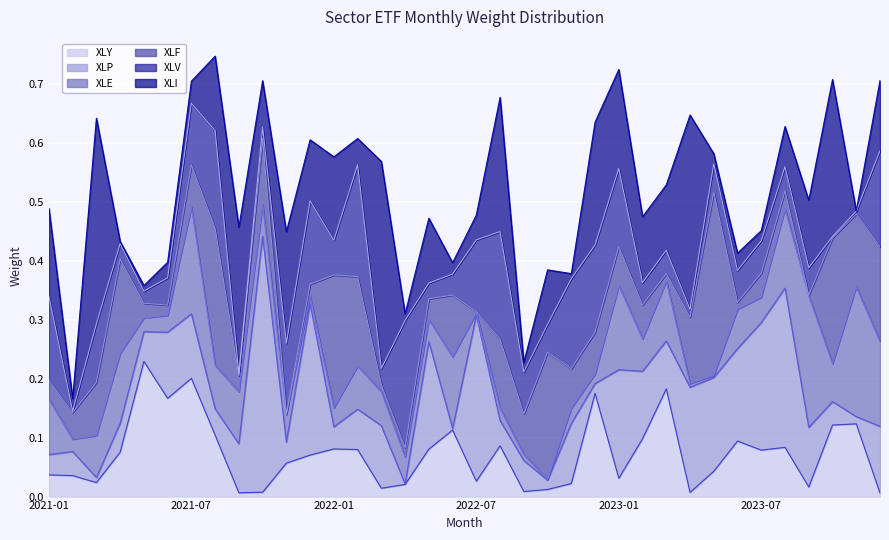

How many lines are shown in the chart?

6